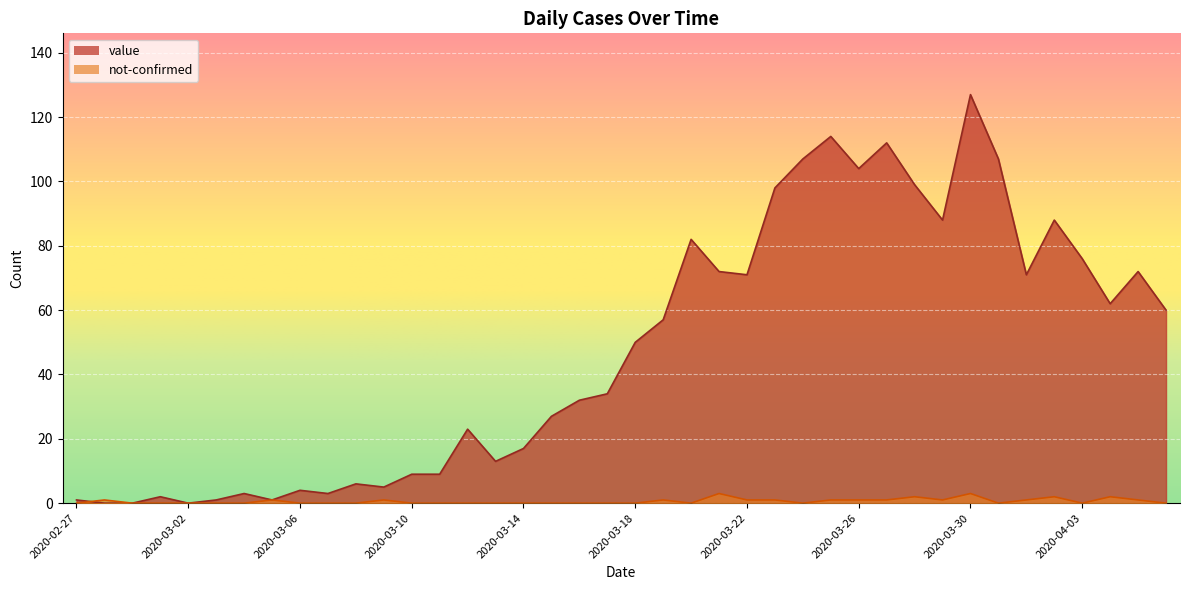

What position from the left is 2020-03-13?

16